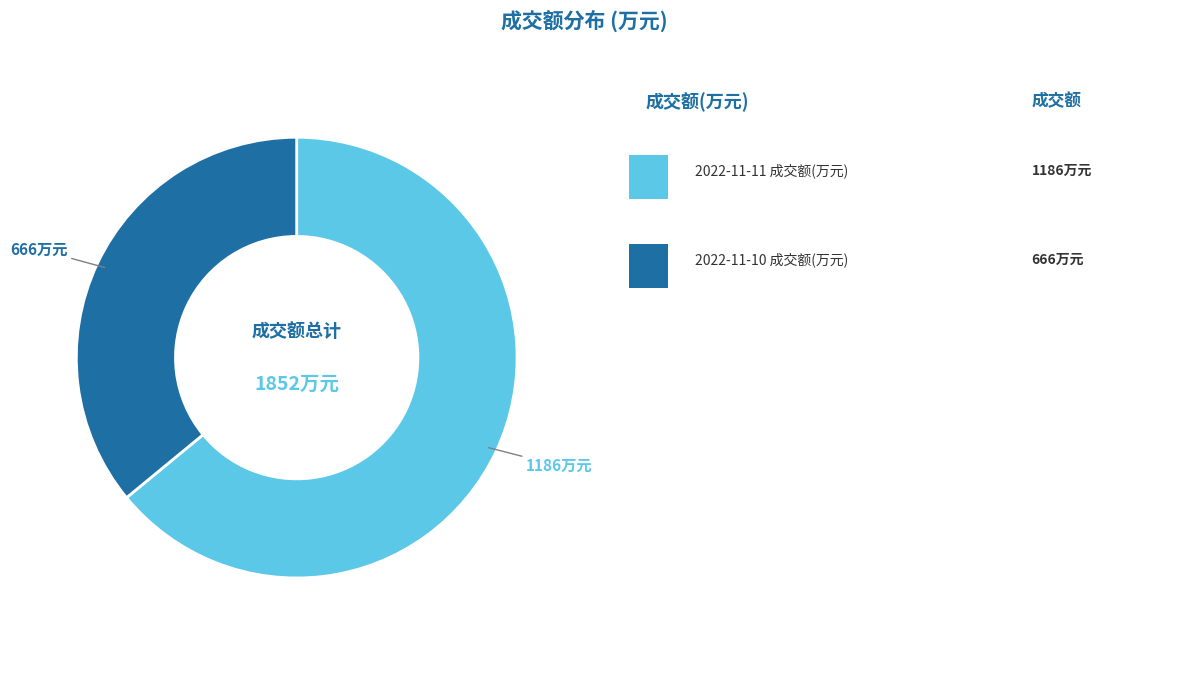

Is there a majority slice in this chart?

Yes